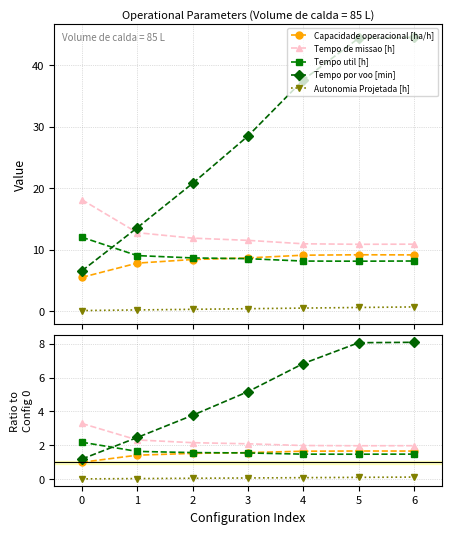

At how many categories does at least one series exceed 0?

7